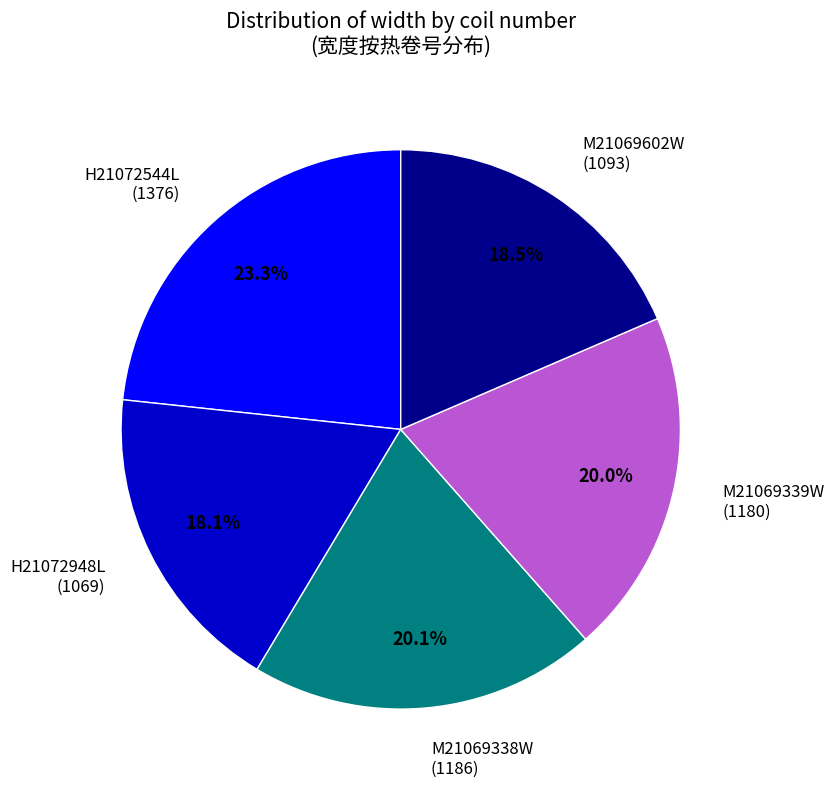

Is M21069339W the majority of the pie?

No